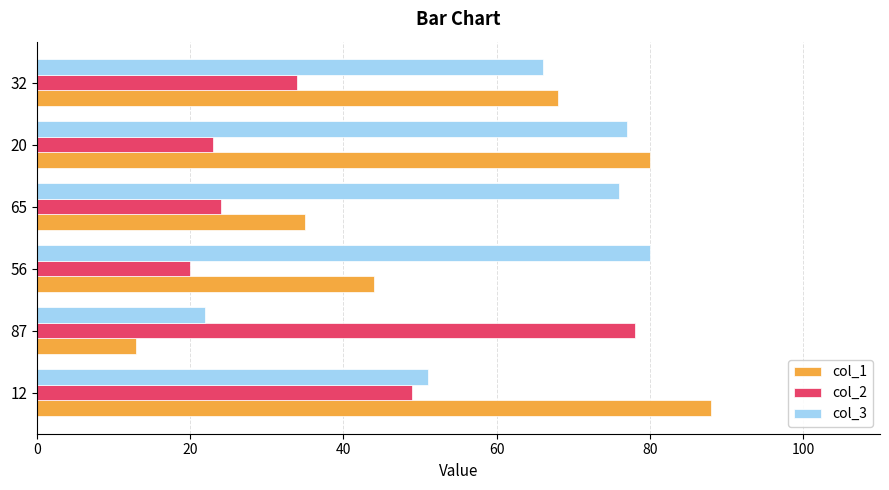

List the series in order of their overall mean, highest first.

col_3, col_1, col_2